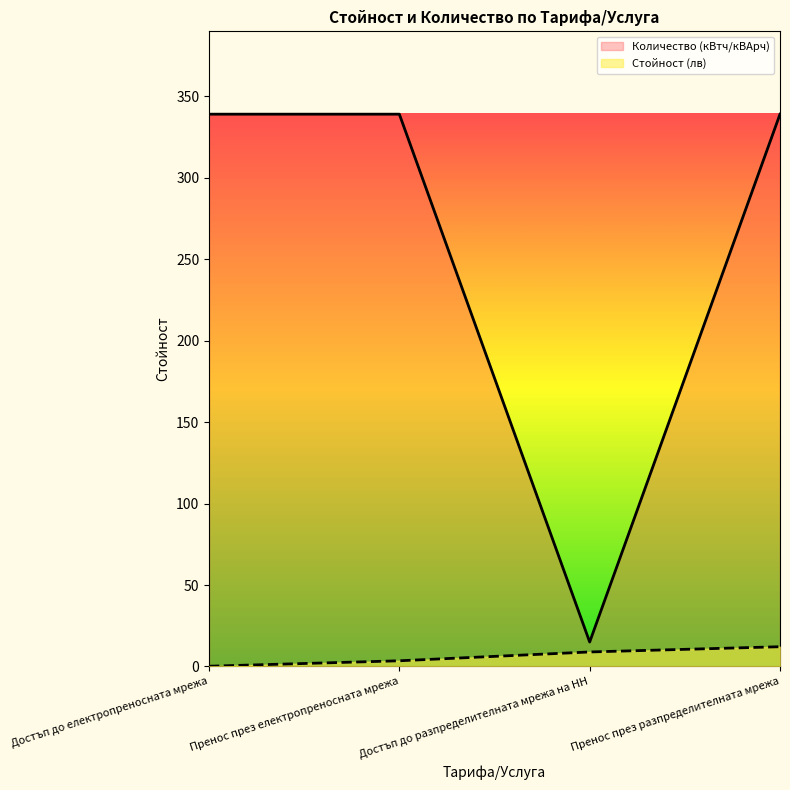

In Количество (кВтч/кВАрч), how many points are lower than both neighbors (excluding endpoints)?

1